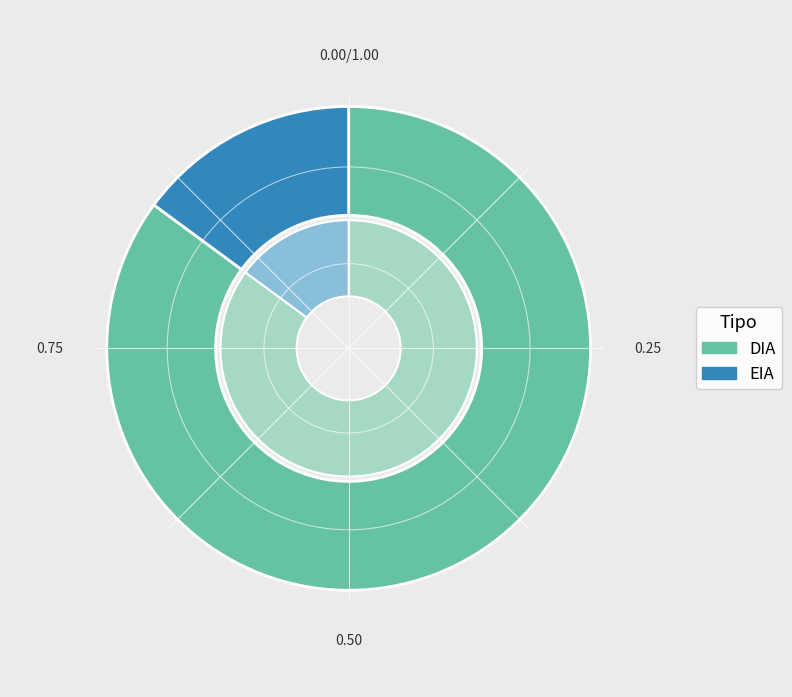

What percentage is NOT represented by DIA?

14.9%